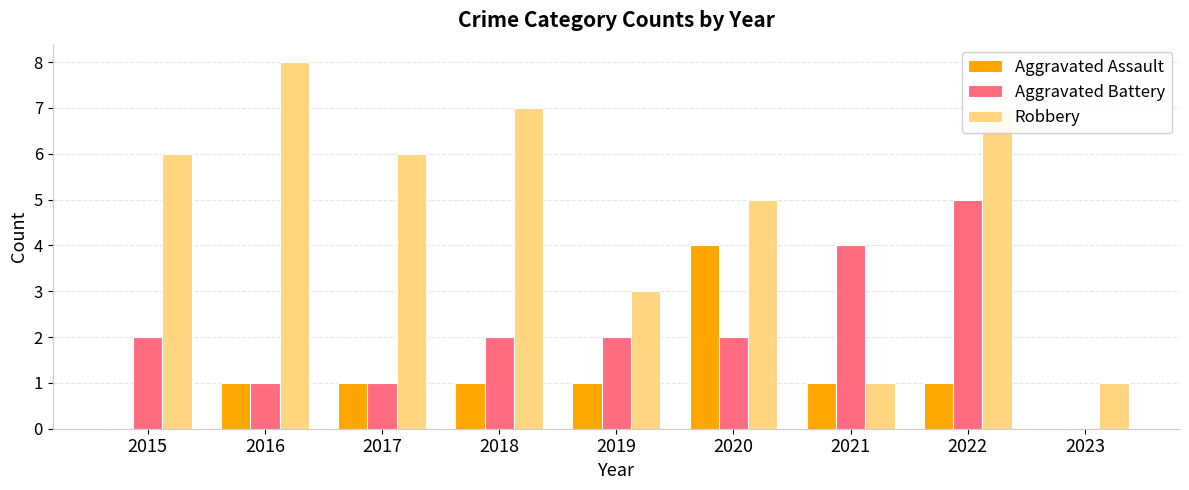

Which series changed the most between 2015 and 2020?

Aggravated Assault